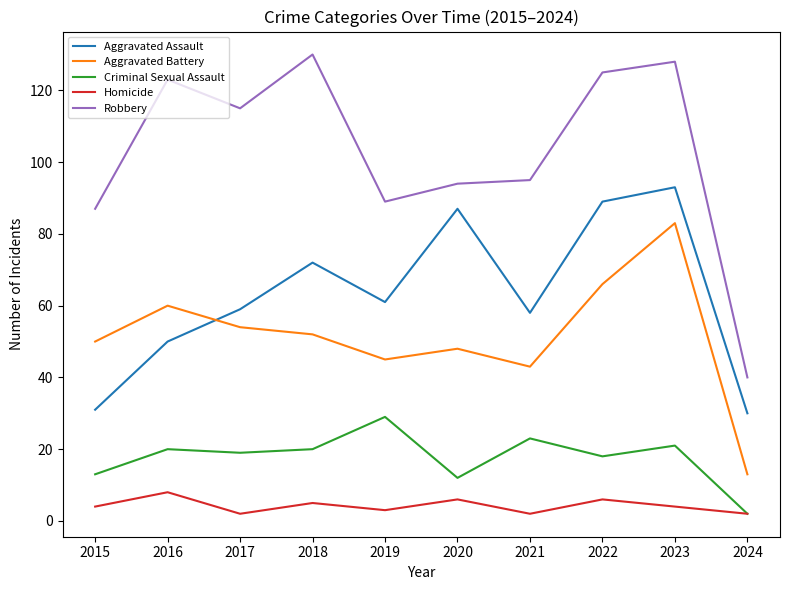

Is it true that Criminal Sexual Assault equals 13 at 2015?

True